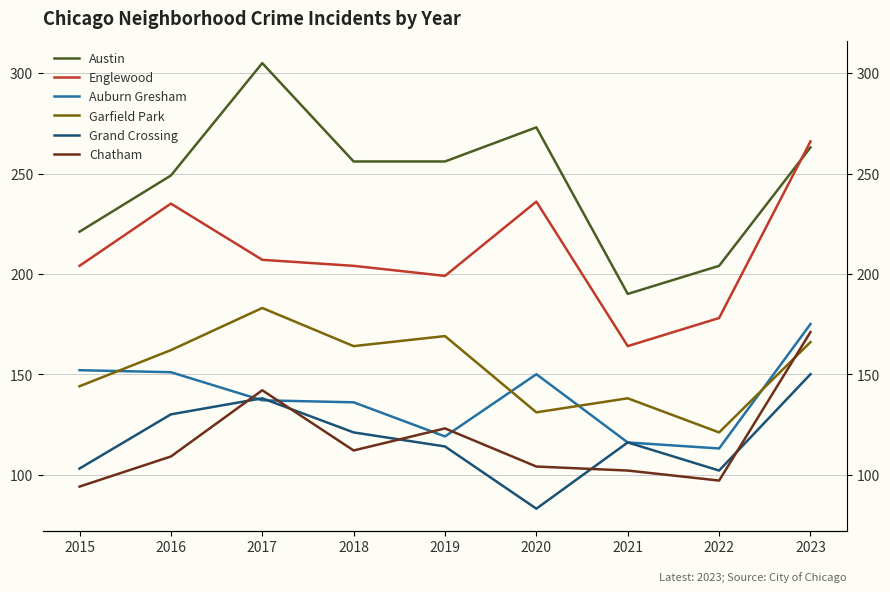

At which category is the sum across all series the highest?

2023